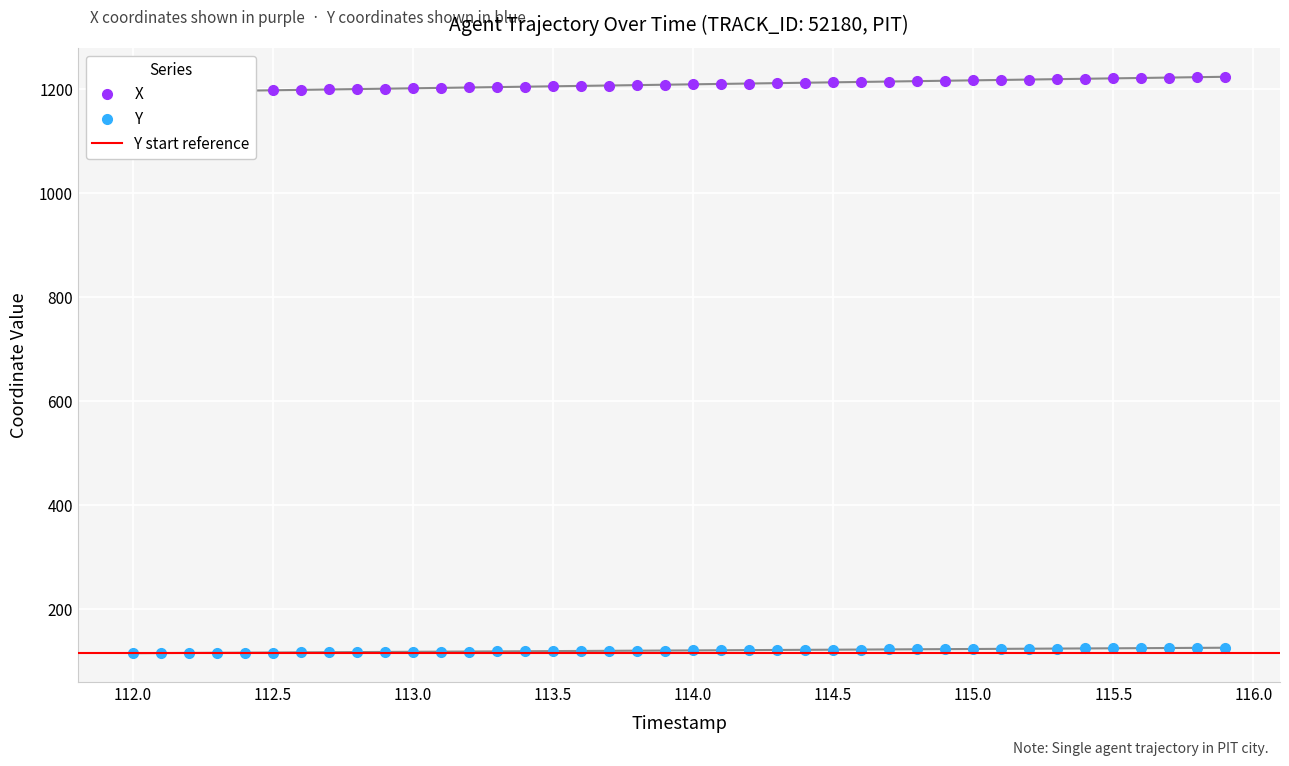

Which series has the largest total across all categories?

X